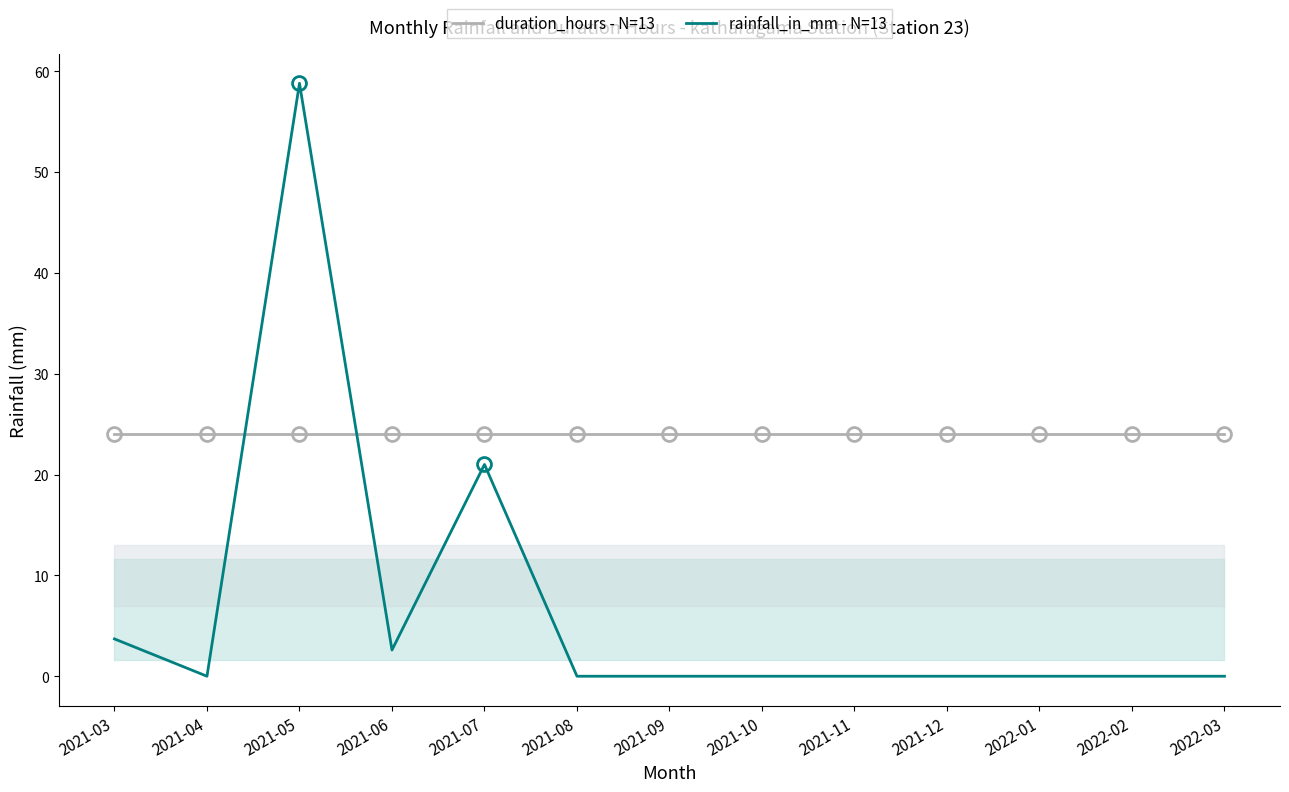

At how many categories does at least one series exceed 41?

1